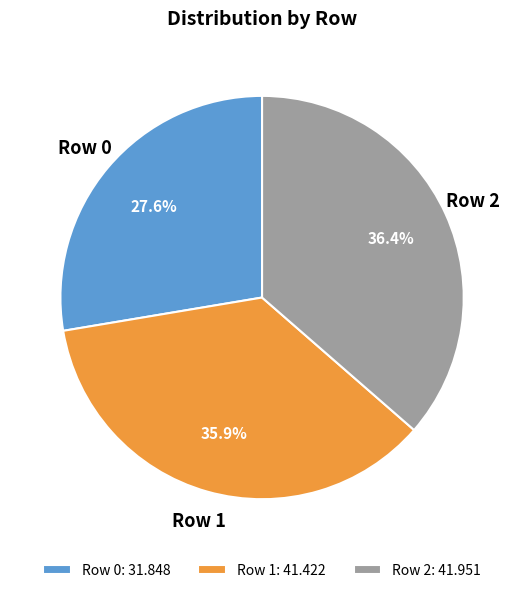

How many slices are in this pie chart?

3